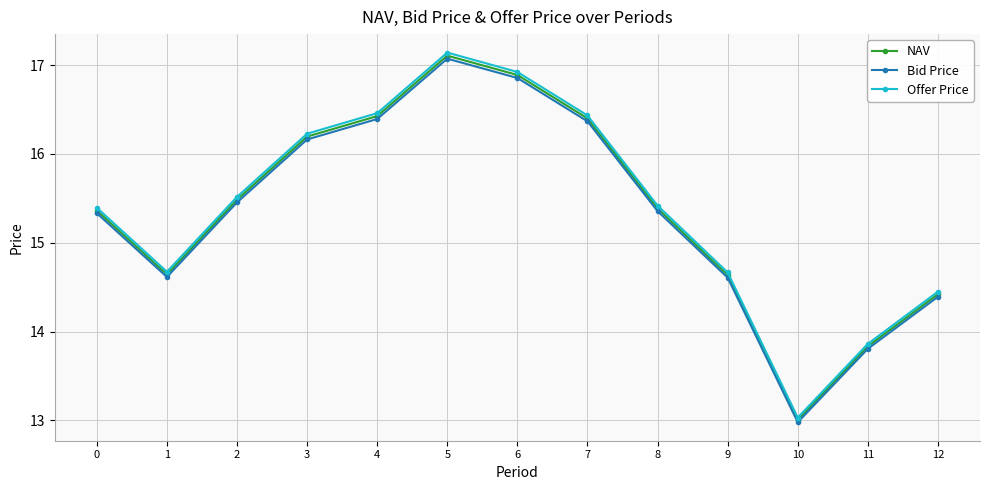

What is the minimum value shown in the chart?

13.0